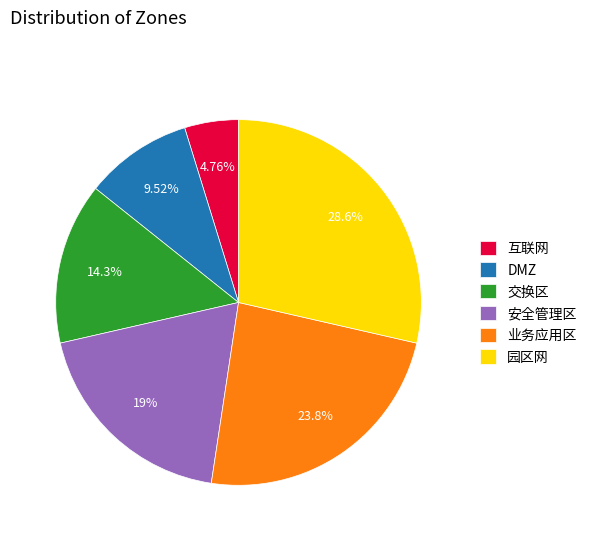

Approximately how many times larger is the value at DMZ compared to 互联网?

2.0